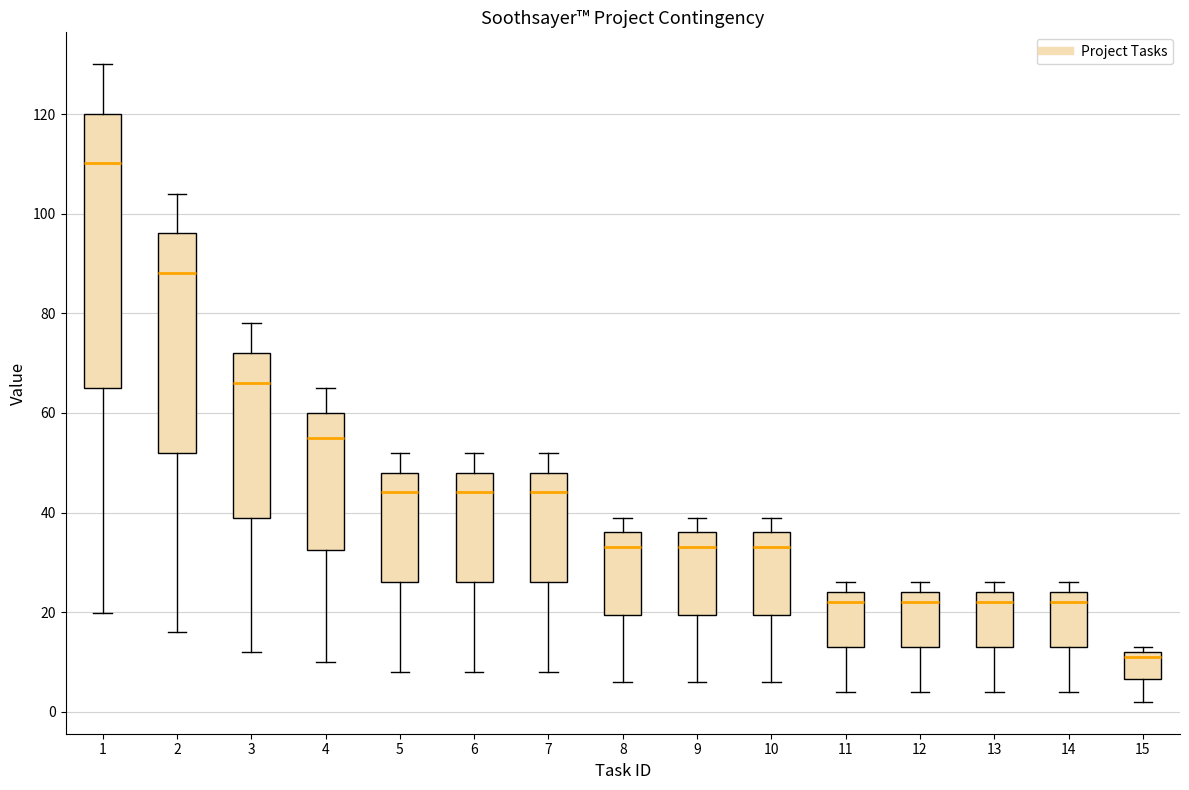

Where does the lower whisker of the box at x = 11 end on the y-axis? The values are not printed on the chart, so give them approximately, as read against the axis.

4